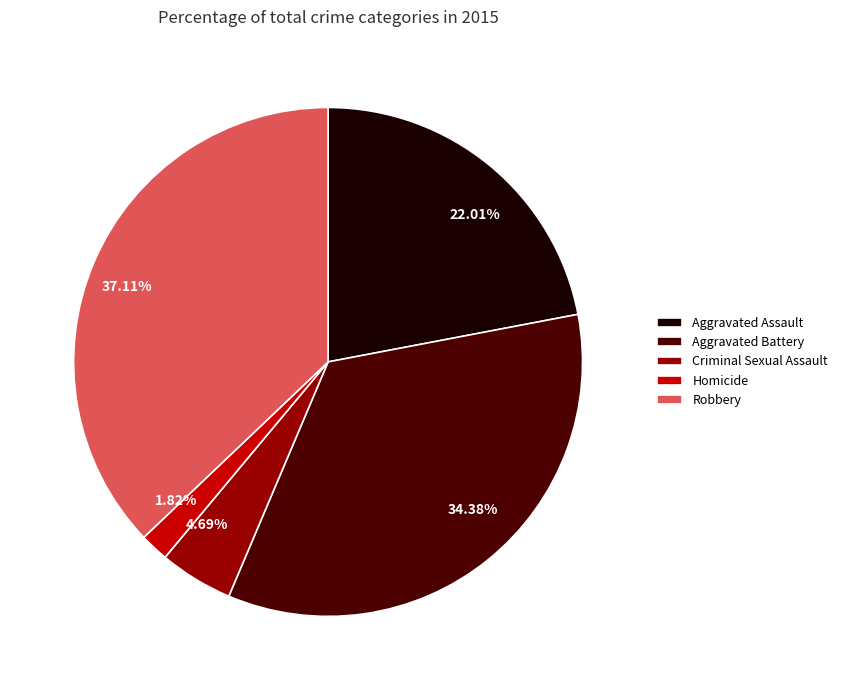

Combined, do Aggravated Assault and Robbery account for over 50%?

Yes